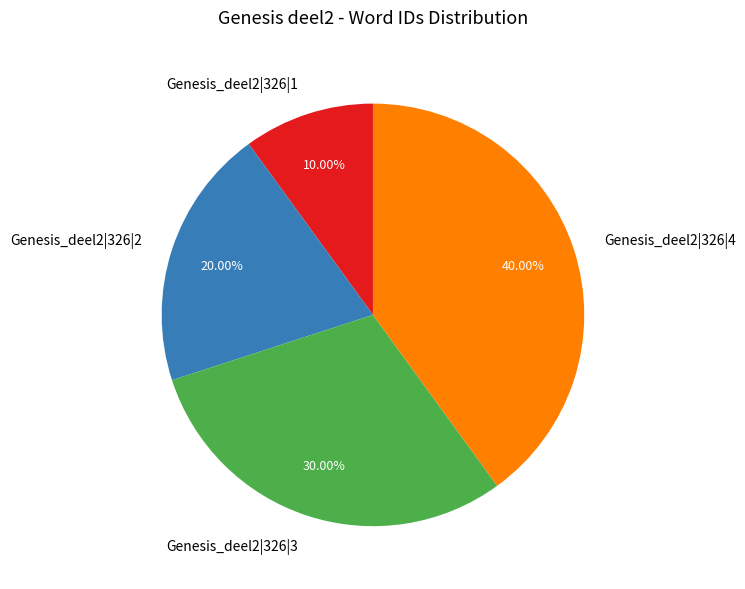

Which category has the biggest portion of the pie?

Genesis_deel2|326|4